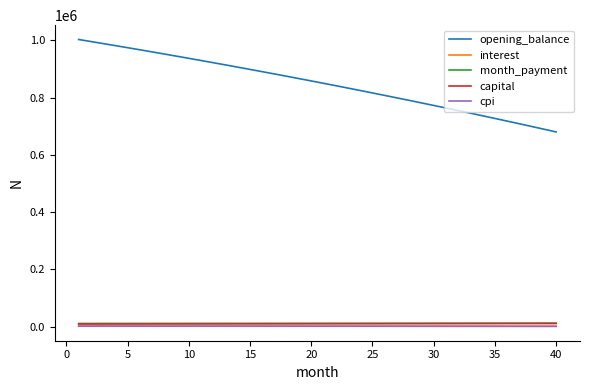

Which series has the largest total across all categories?

opening_balance